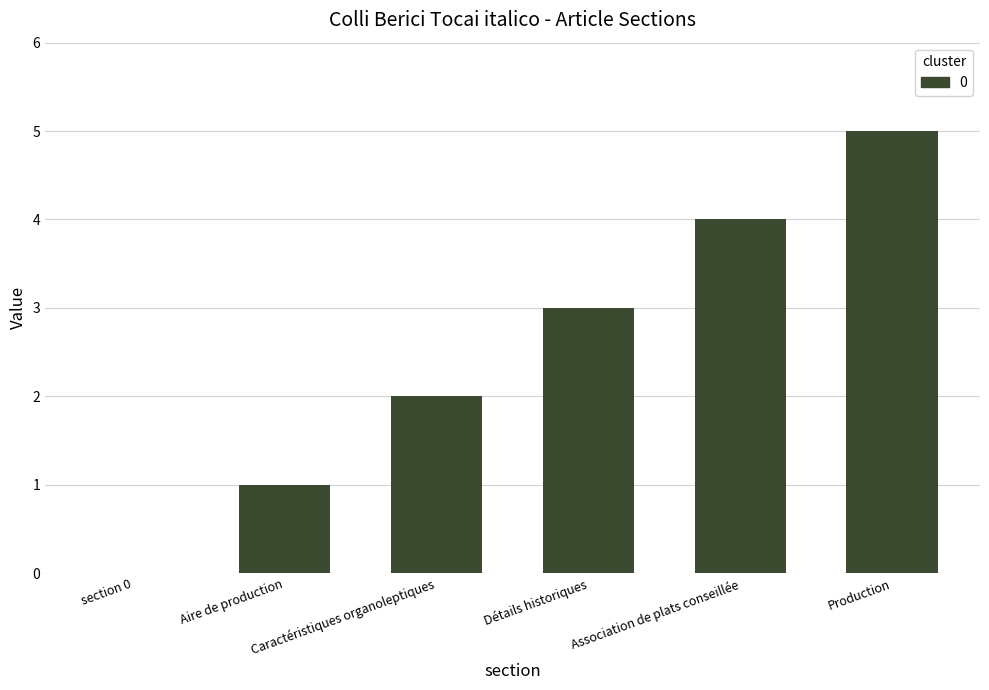

Reading left to right, list all the values displayed in this chart.

section 0=0	Aire de production=1	Caractéristiques organoleptiques=2	Détails historiques=3	Association de plats conseillée=4	Production=5